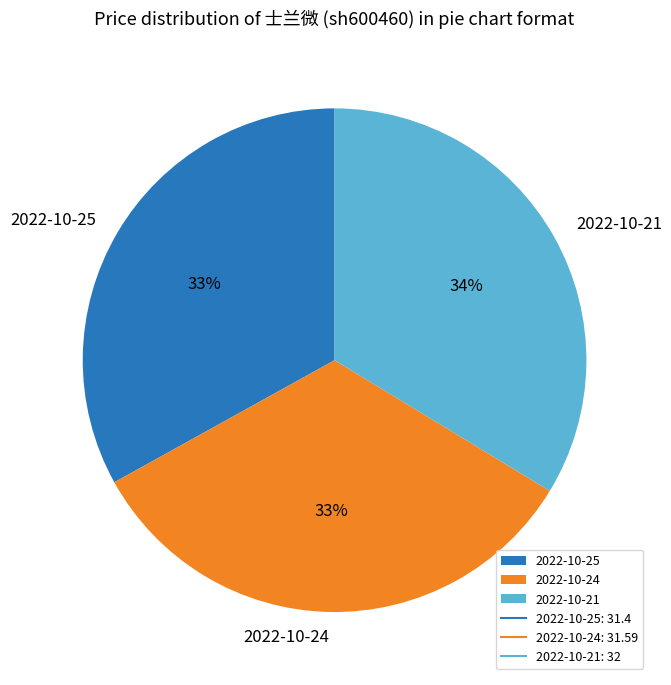

Is it true that 2022-10-24 is 45% of the pie?

False